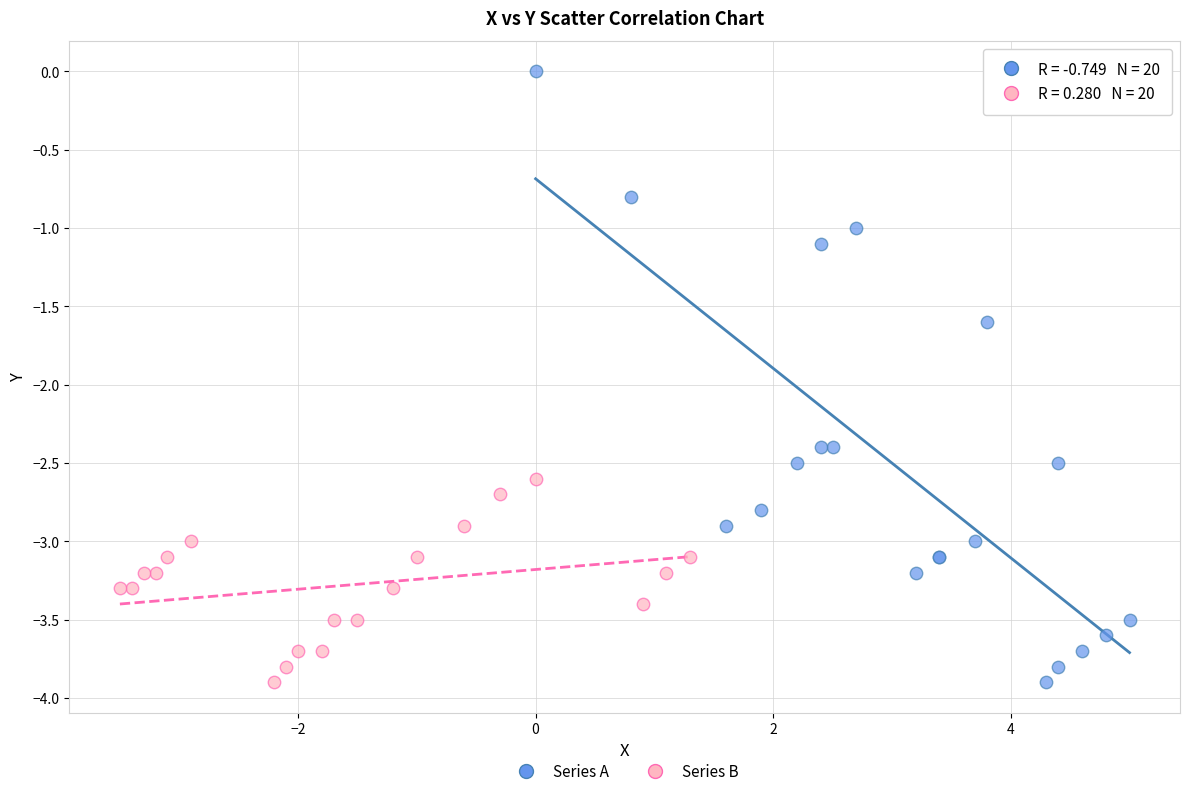

What are all the series names shown in the legend?

Series A, Series B